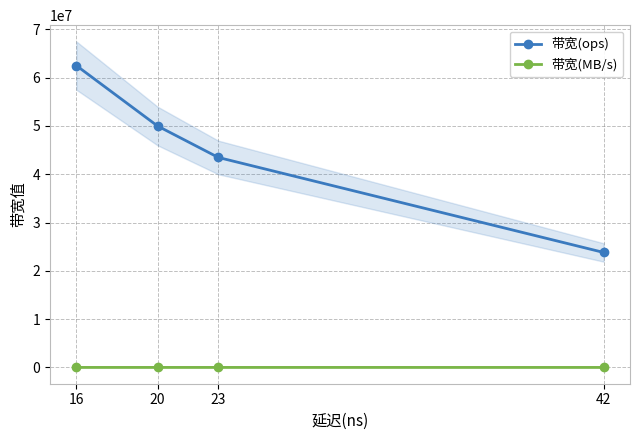

At which label does 带宽(MB/s) reach its peak?

16